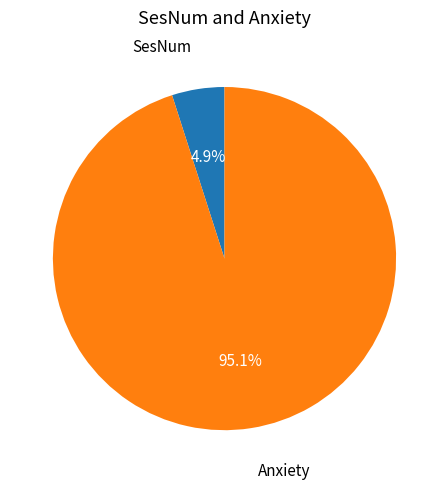

To the nearest percent, what percentage of the pie is SesNum?

5%